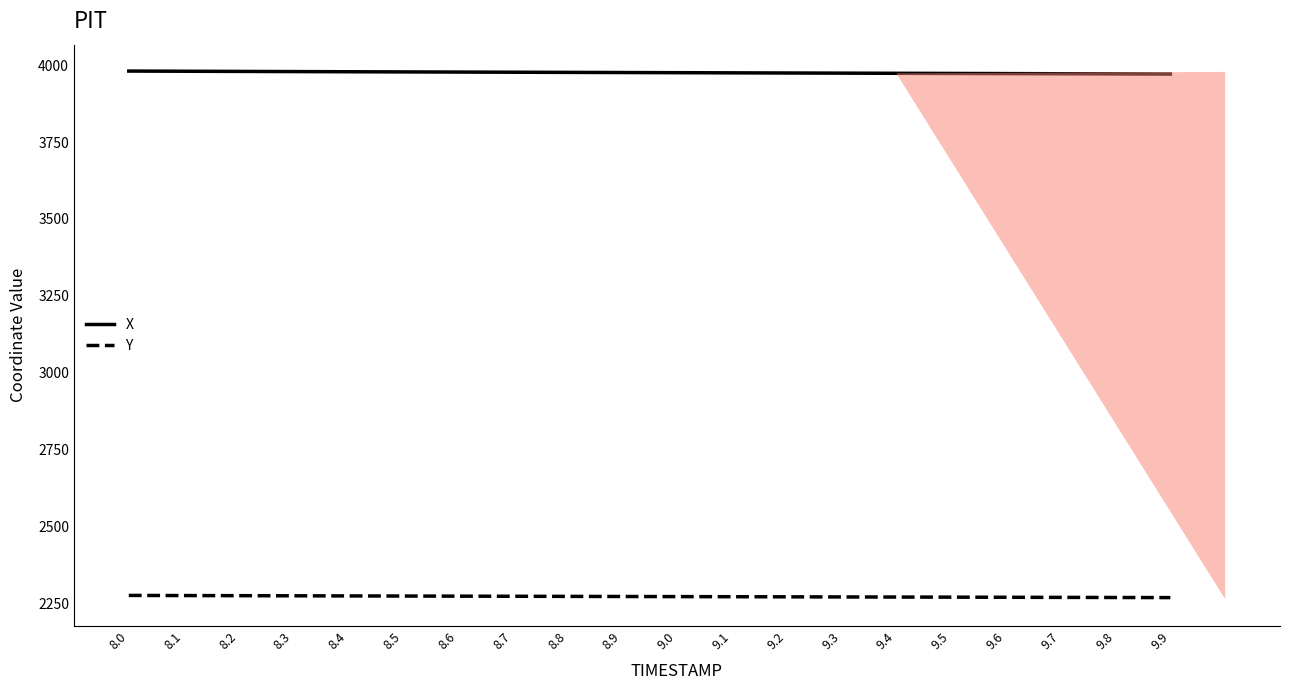

True or false: X and Y intersect in this chart.

False